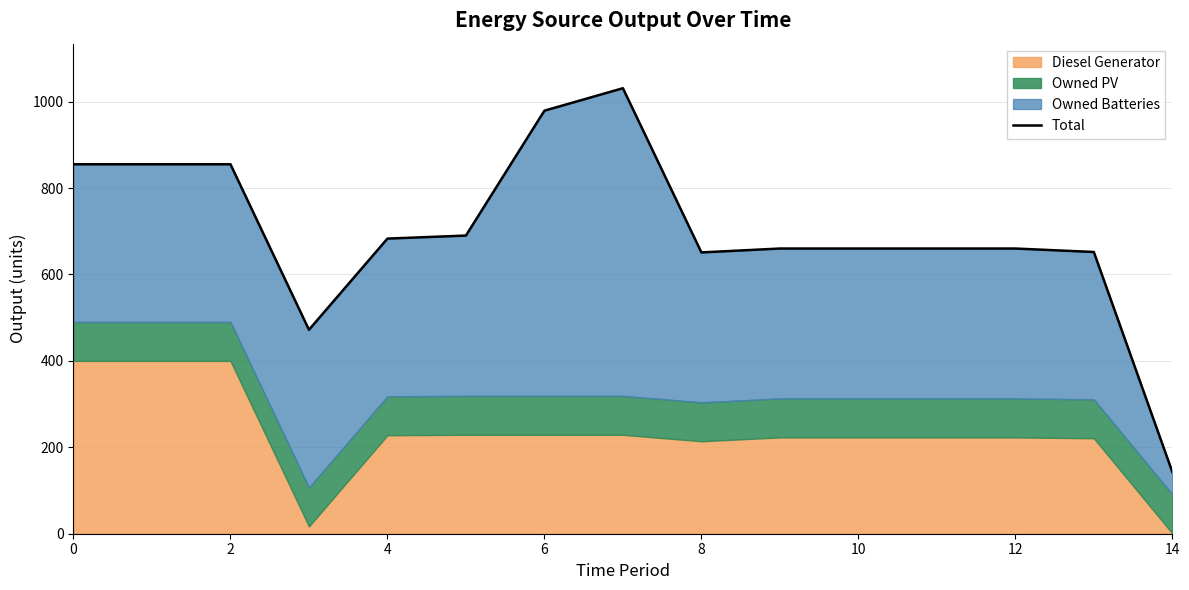

Reading left to right, transcribe all the data shown in this chart.

855	855	855	472	683	690	979	1031	651	660	660	660	660	652	143